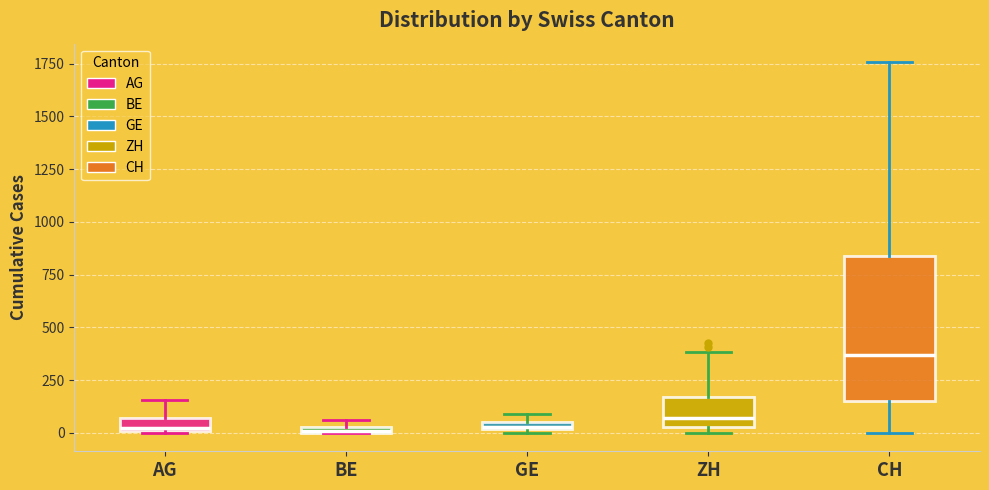

Which box's median line is the highest?

CH